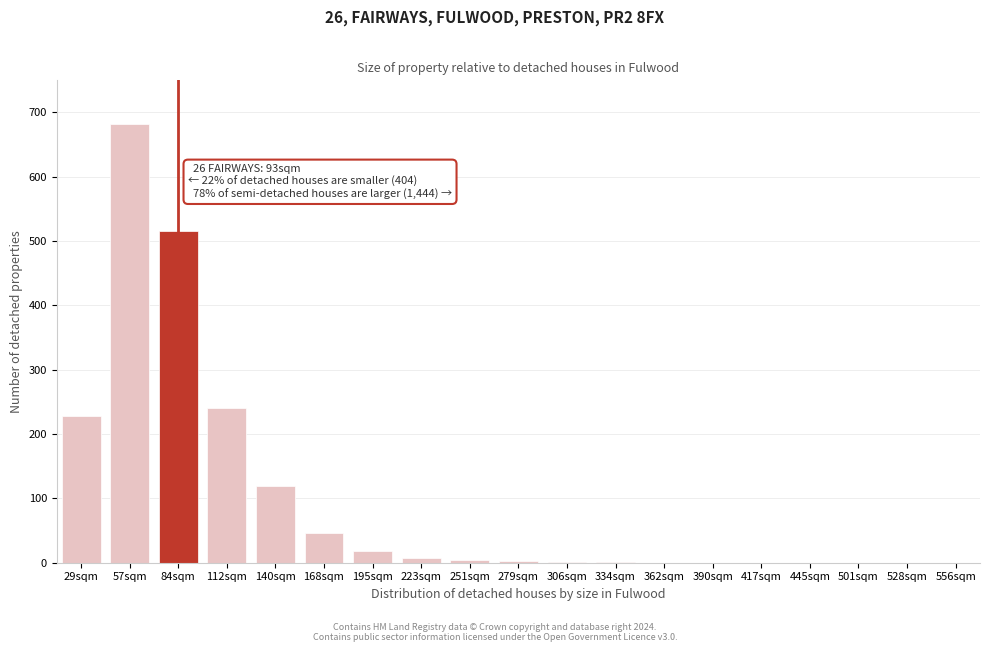

What is the change in value from 112sqm to 501sqm?

-241